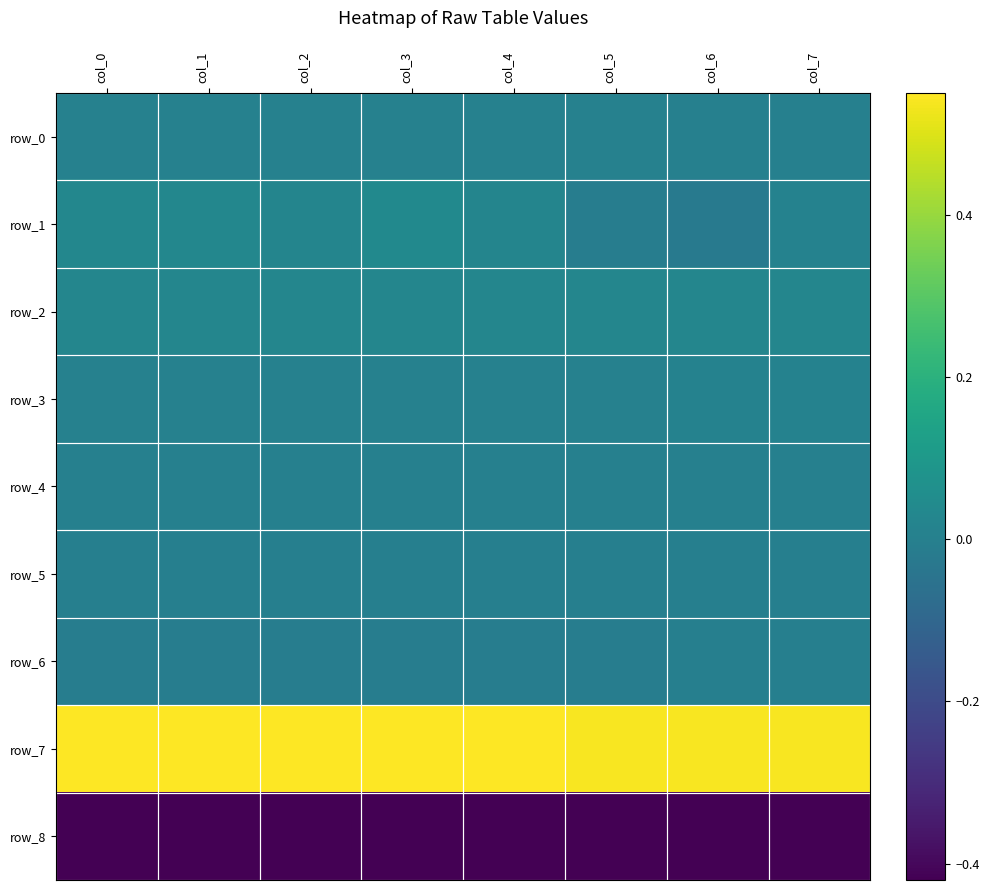

What is the spread (max minus min) of values at col_6?

1.0